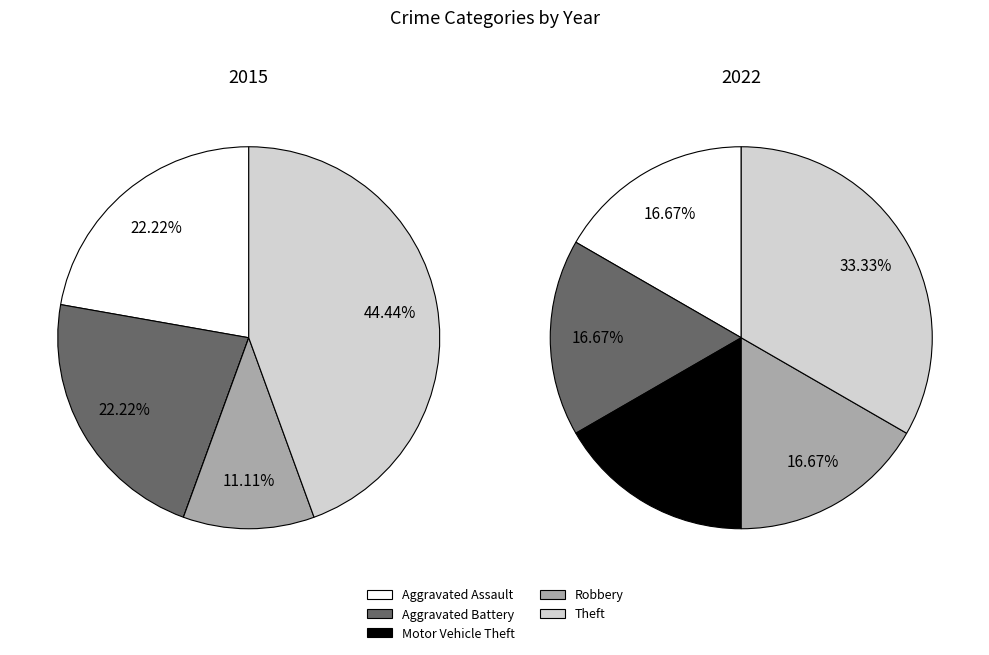

What percentage is the Robbery slice, to the nearest percent?

11%